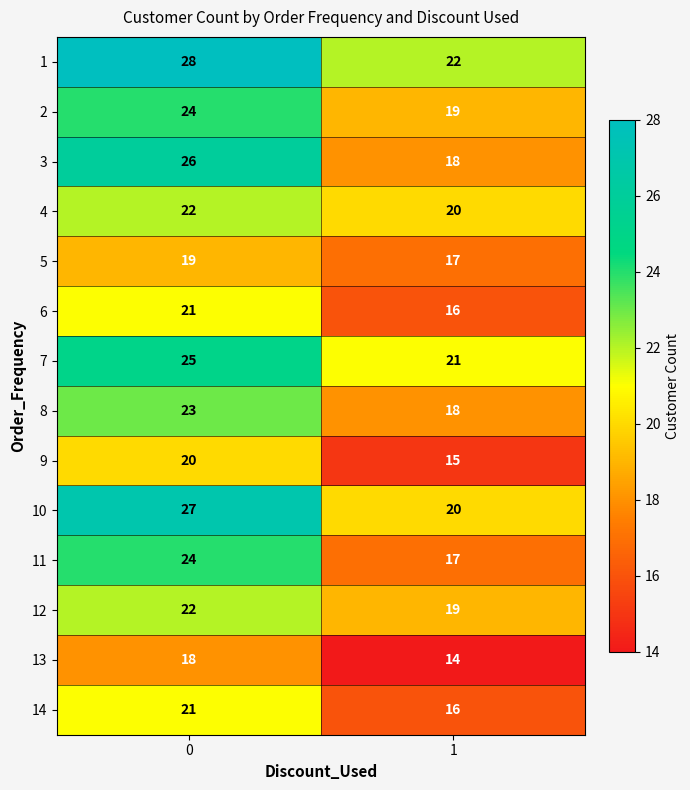

Reading right to left, list all the values displayed in this chart.

1: 1=22	0=28
2: 1=19	0=24
3: 1=18	0=26
4: 1=20	0=22
5: 1=17	0=19
6: 1=16	0=21
7: 1=21	0=25
8: 1=18	0=23
9: 1=15	0=20
10: 1=20	0=27
11: 1=17	0=24
12: 1=19	0=22
13: 1=14	0=18
14: 1=16	0=21